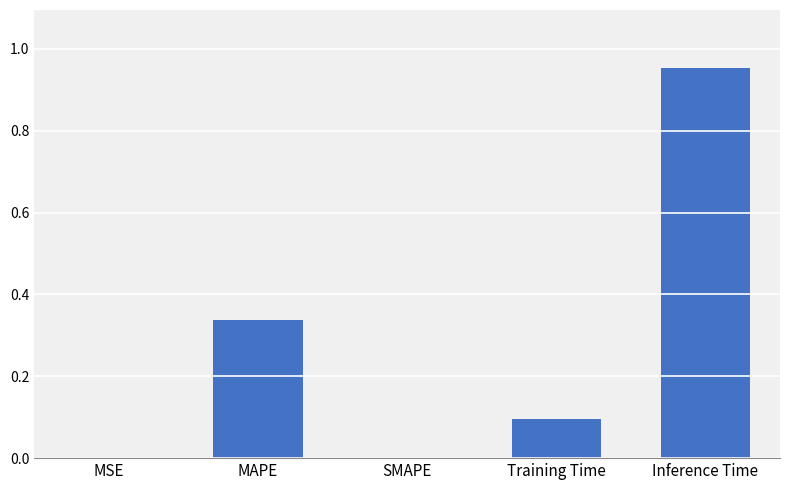

Which has a higher value, MSE or MAPE?

MAPE